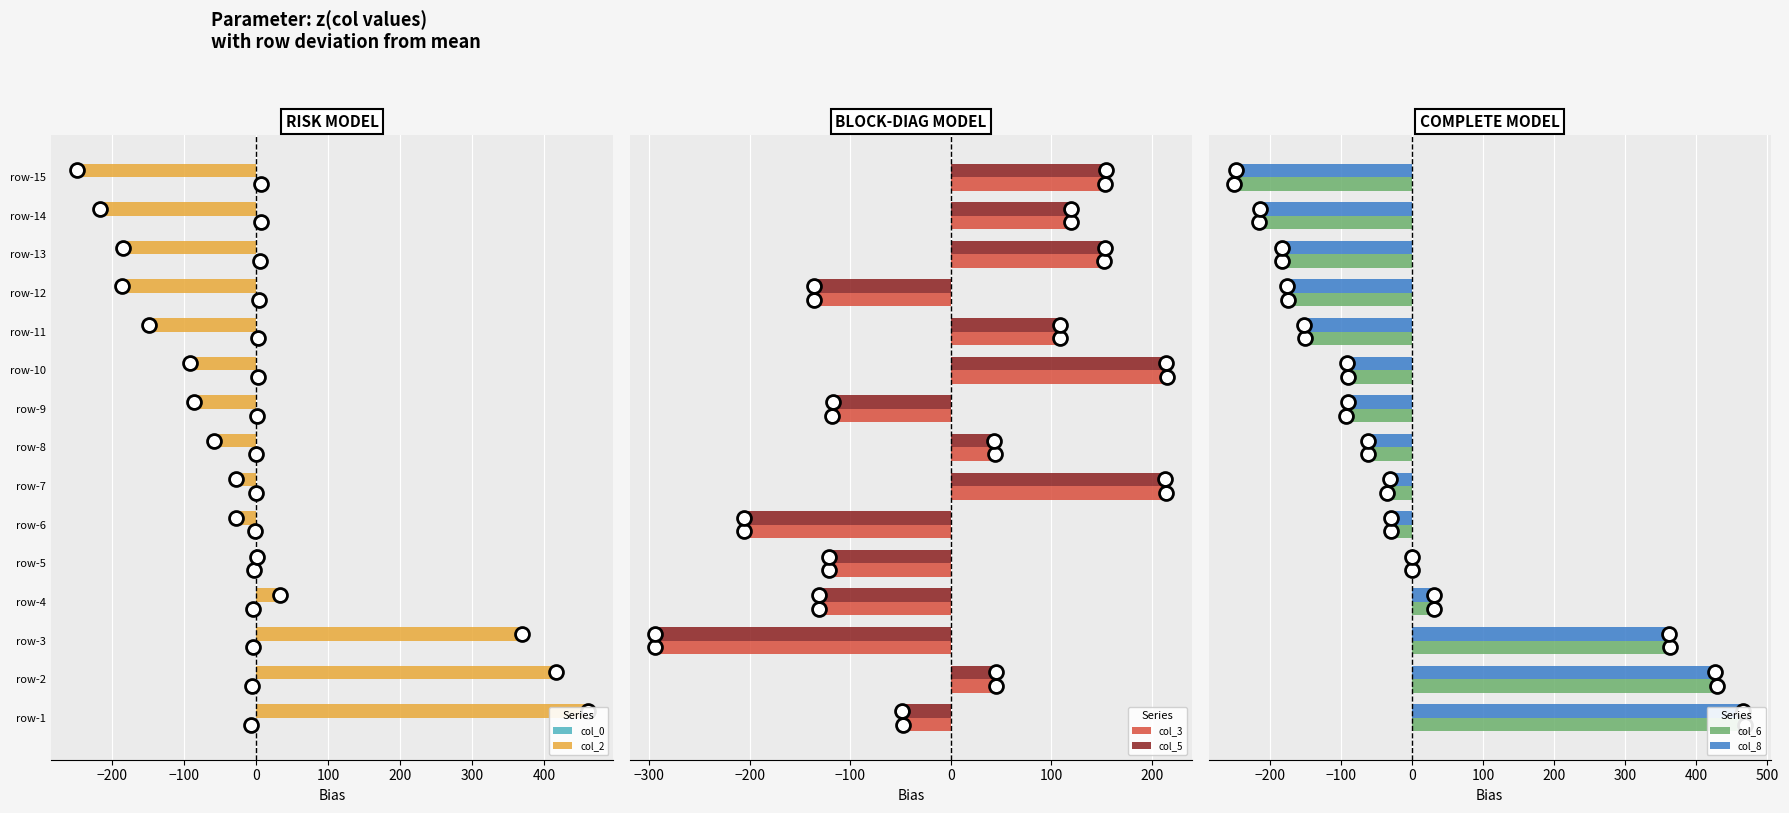

What are all the series names shown in the legend?

col_0, col_2, col_3, col_5, col_6, col_8